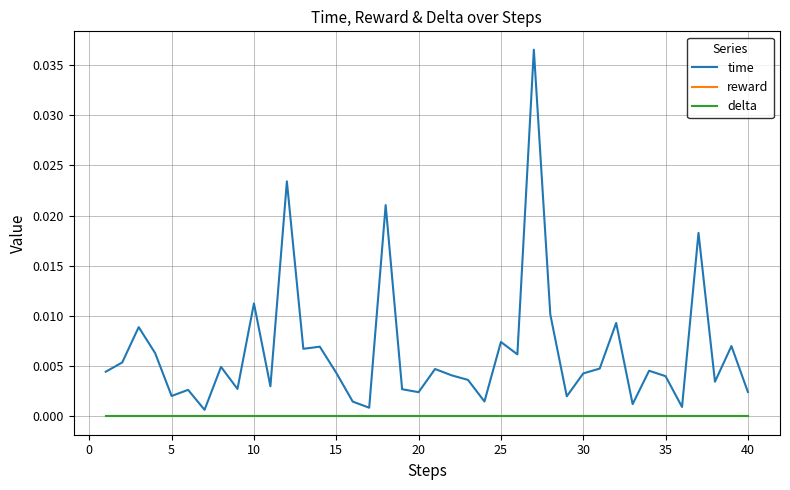

How many lines are shown in the chart?

3